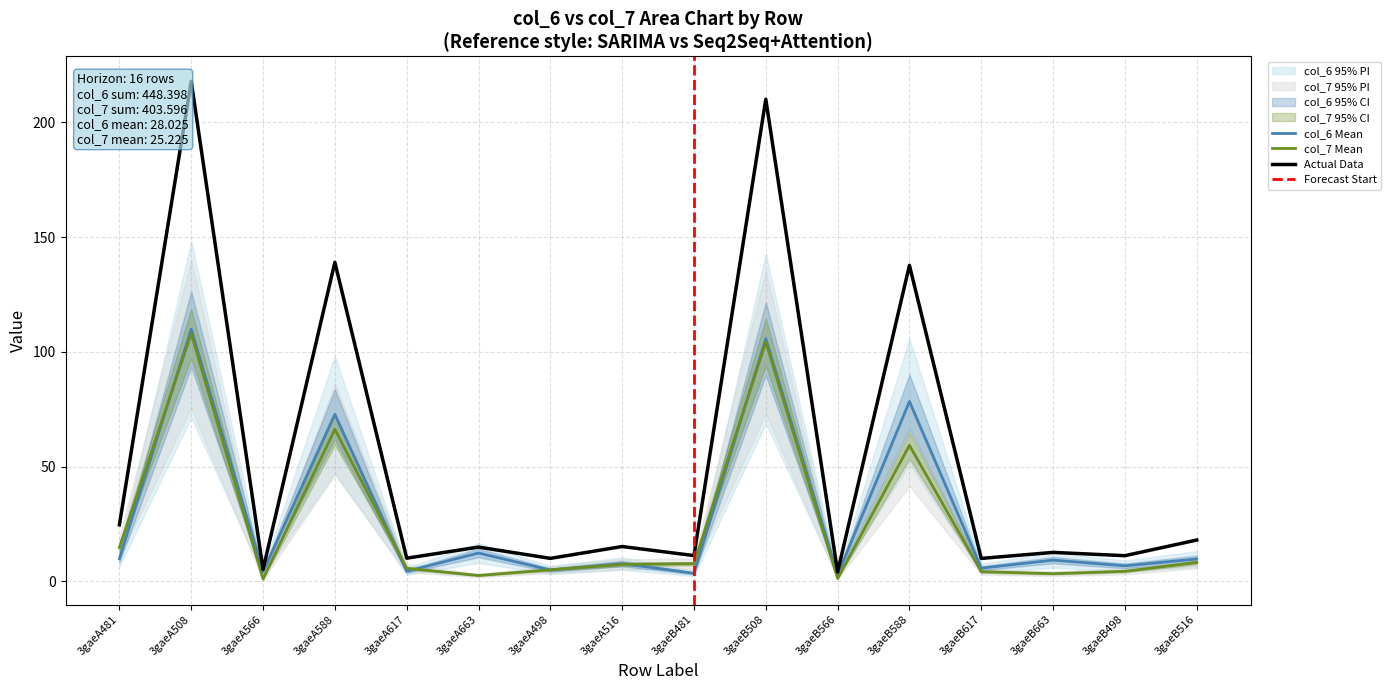

What is the difference between the second highest and minimum values in the col_7 series?

103.3